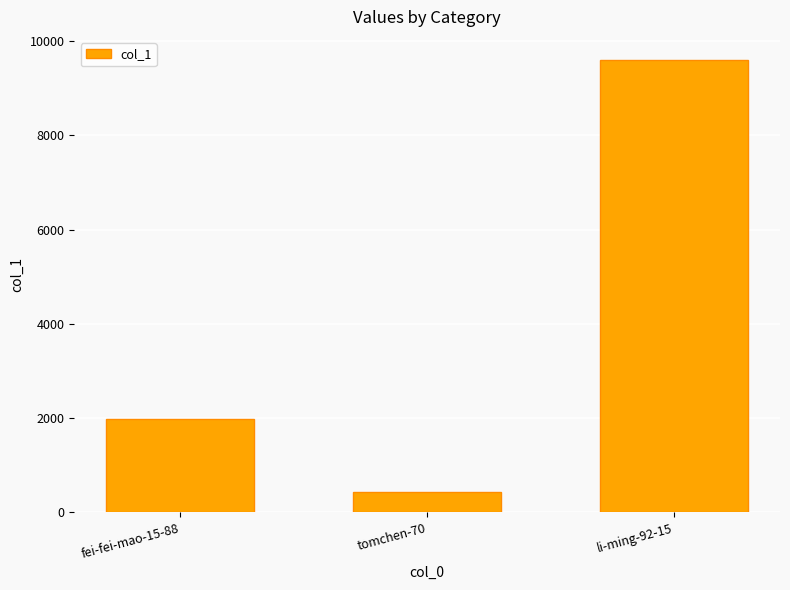

At which category does the chart reach its peak across all series?

li-ming-92-15